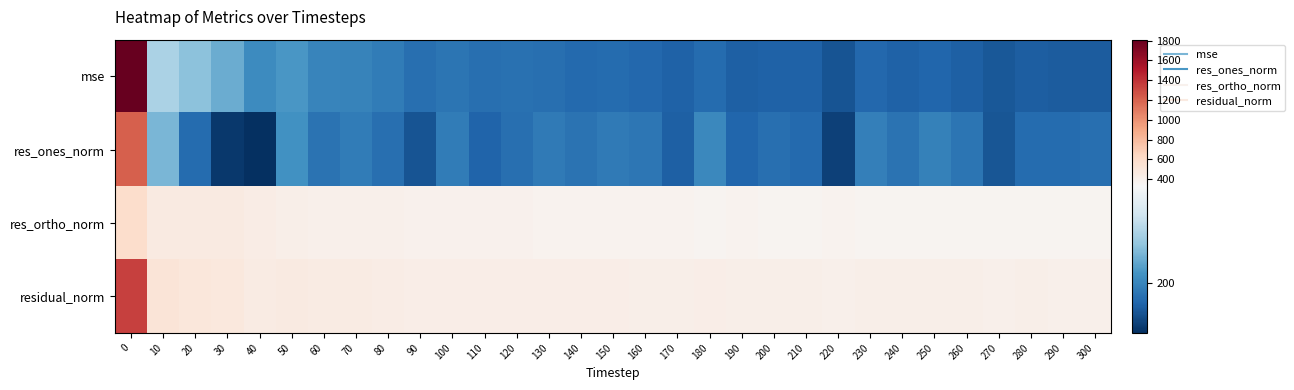

How many data points does each series have?

31